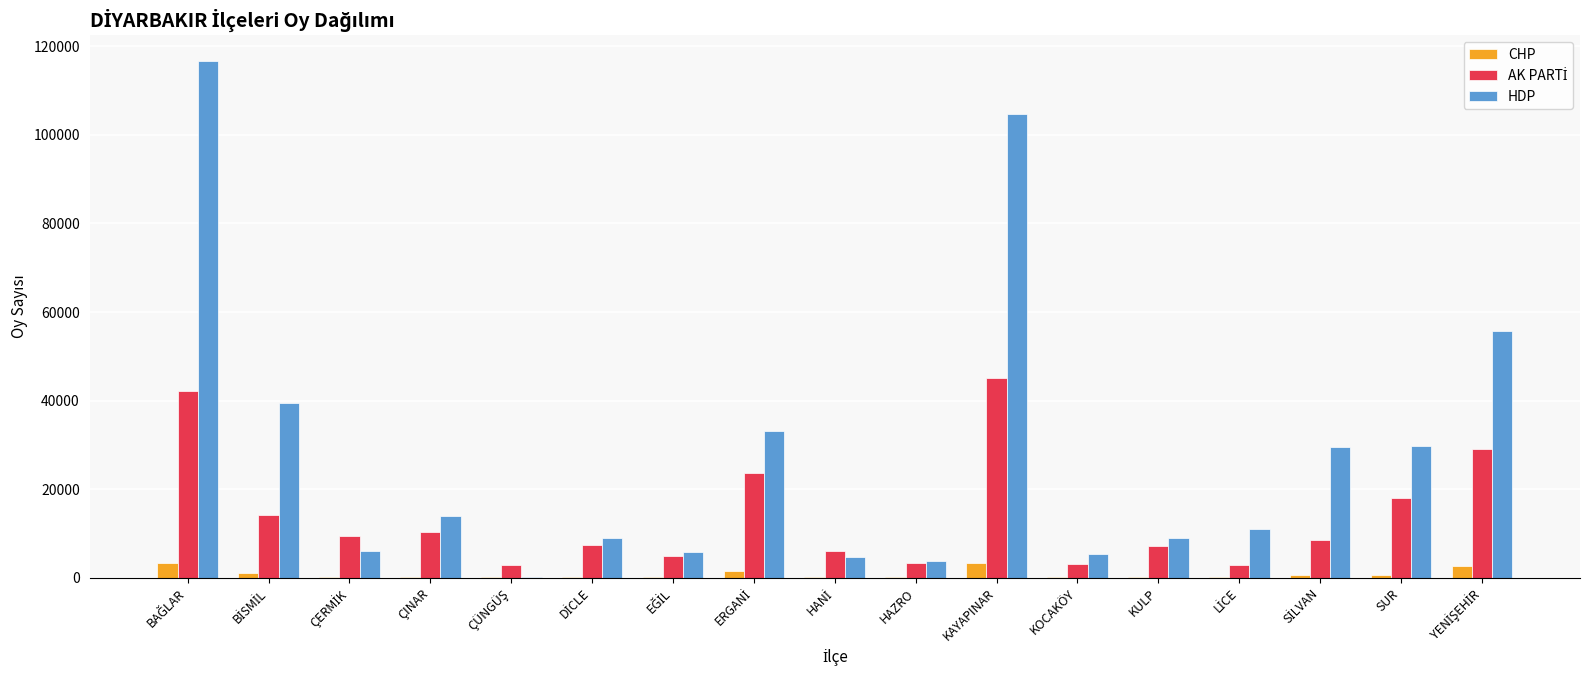

What is the highest value of the HDP series?

116658